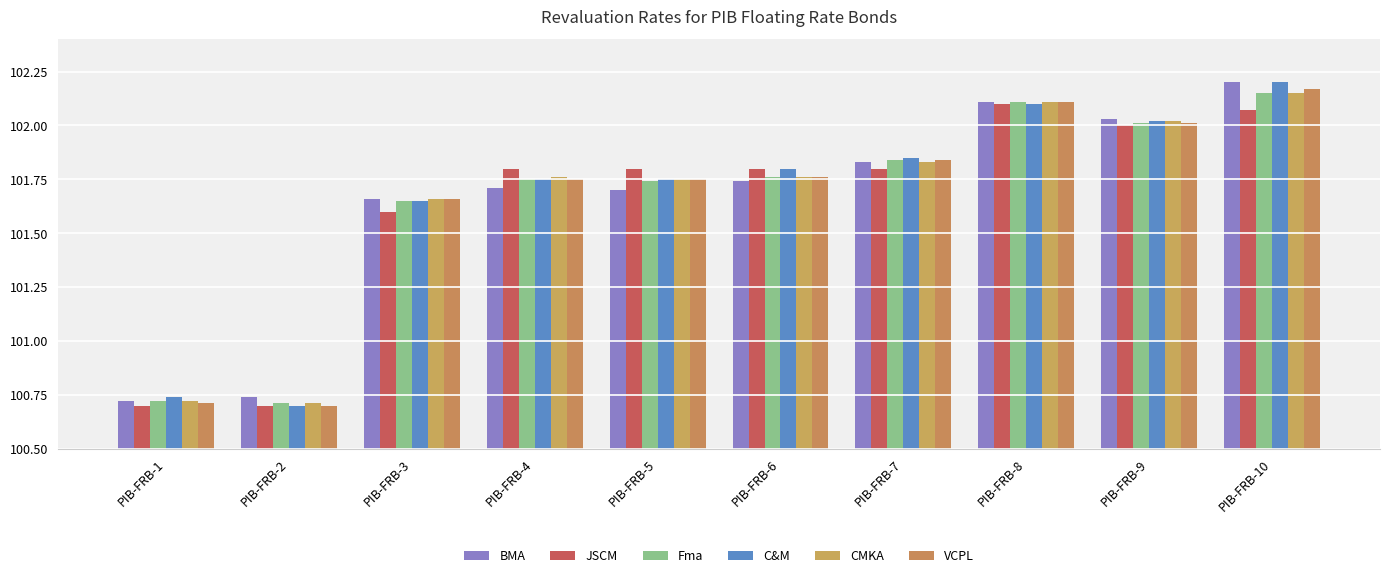

Which series has the largest total across all categories?

C&M